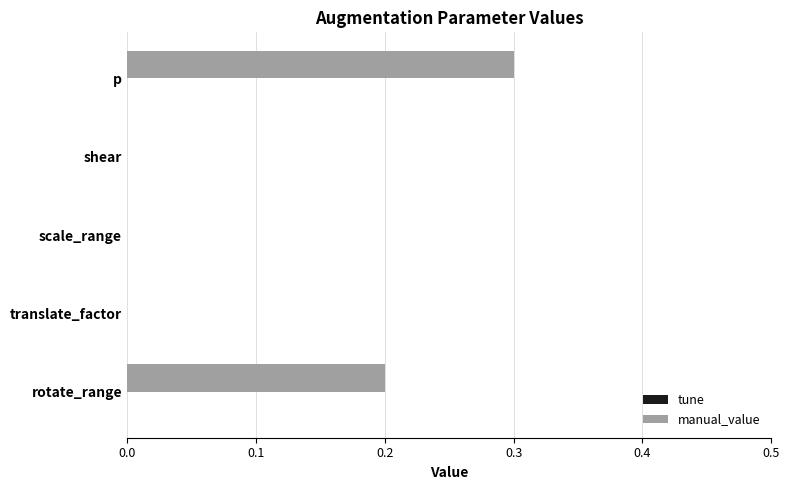

How many categories are shown in the chart?

5